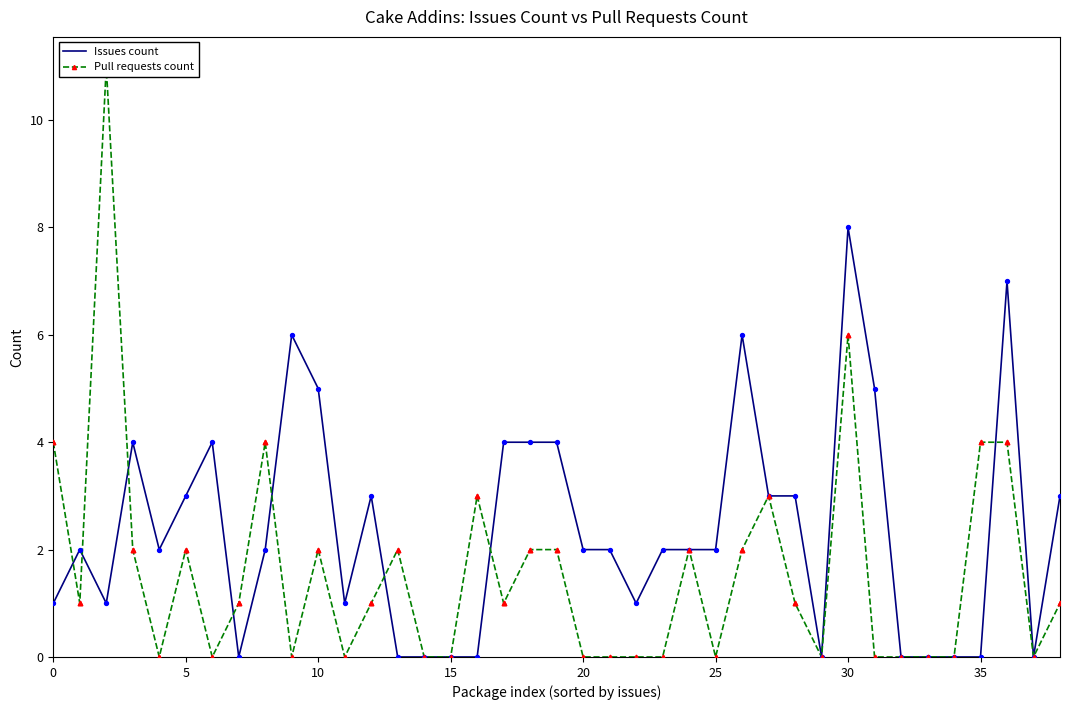

What is the total value across all series at 9?

6